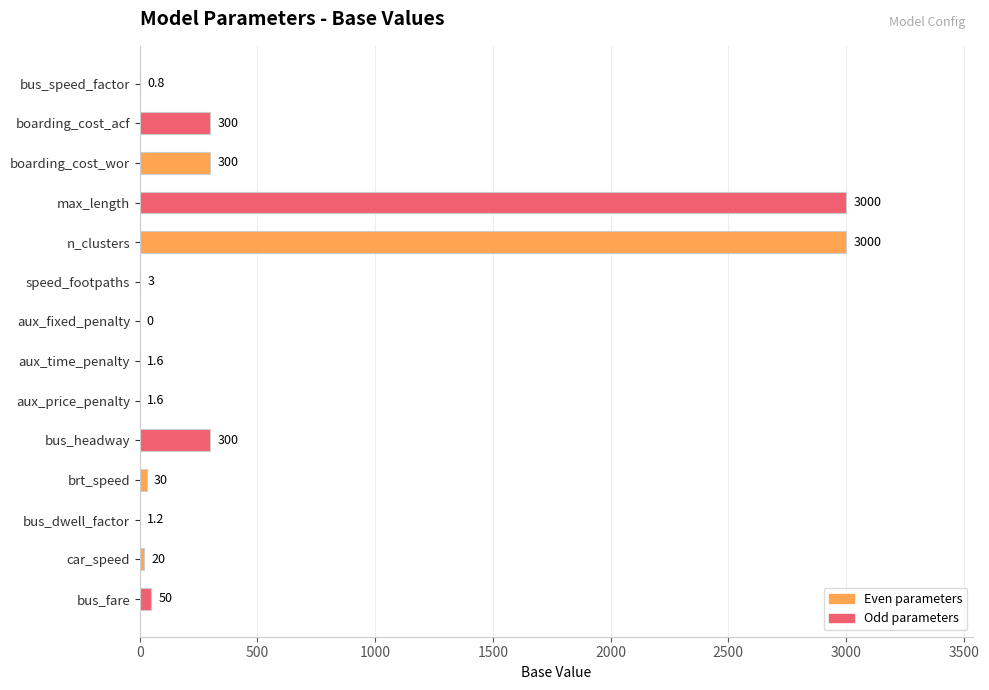

Reading top to bottom, what are all the values shown in this chart?

bus_speed_factor=0.8	boarding_cost_acf=300.0	boarding_cost_wor=300.0	max_length=3000.0	n_clusters=3000.0	speed_footpaths=3.0	aux_fixed_penalty=0.0	aux_time_penalty=1.6	aux_price_penalty=1.6	bus_headway=300.0	brt_speed=30.0	bus_dwell_factor=1.2	car_speed=20.0	bus_fare=50.0